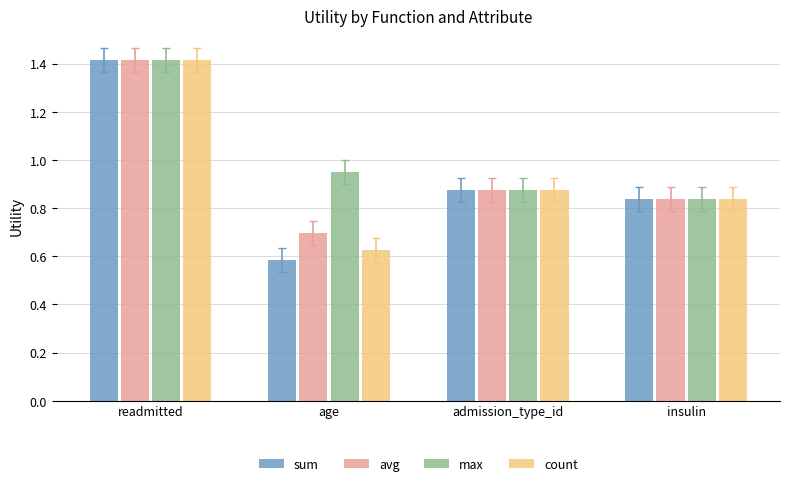

Count the number of categories in the chart.

4